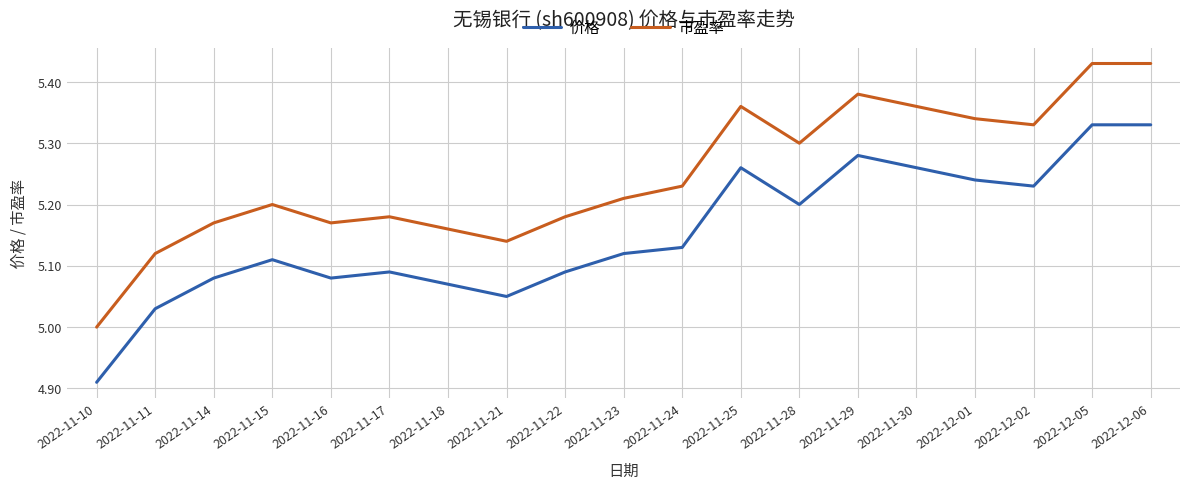

Which series changed the most between 2022-11-16 and 2022-12-01?

市盈率